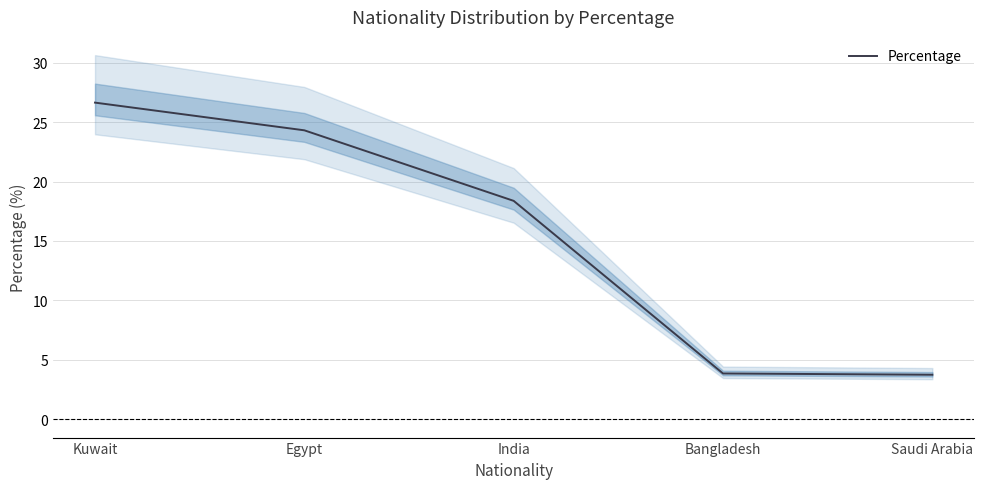

Read the value at Saudi Arabia.

3.8